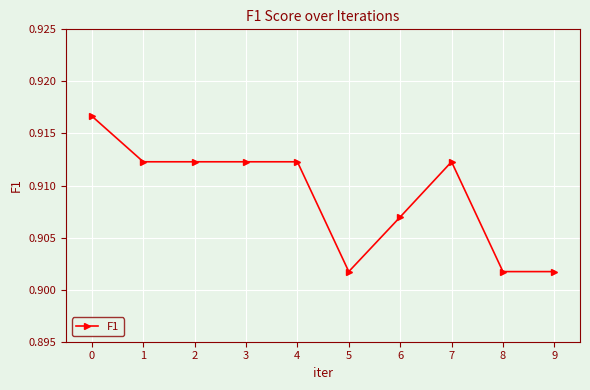

The chart shows a value of 1.4 at 3. True or false?

False